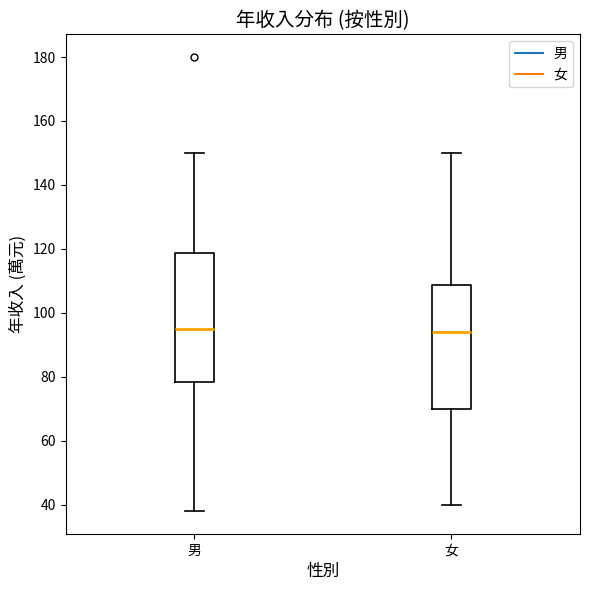

Reading left to right, read every box against the y-axis: the position of its median line, the range the box covers, and the ends of its whiskers. The values are not printed on the chart, so give them approximately, as read against the axis.

男: median 96, box 78 to 118, whiskers 38 to 150
女: median 94, box 70 to 108, whiskers 40 to 150